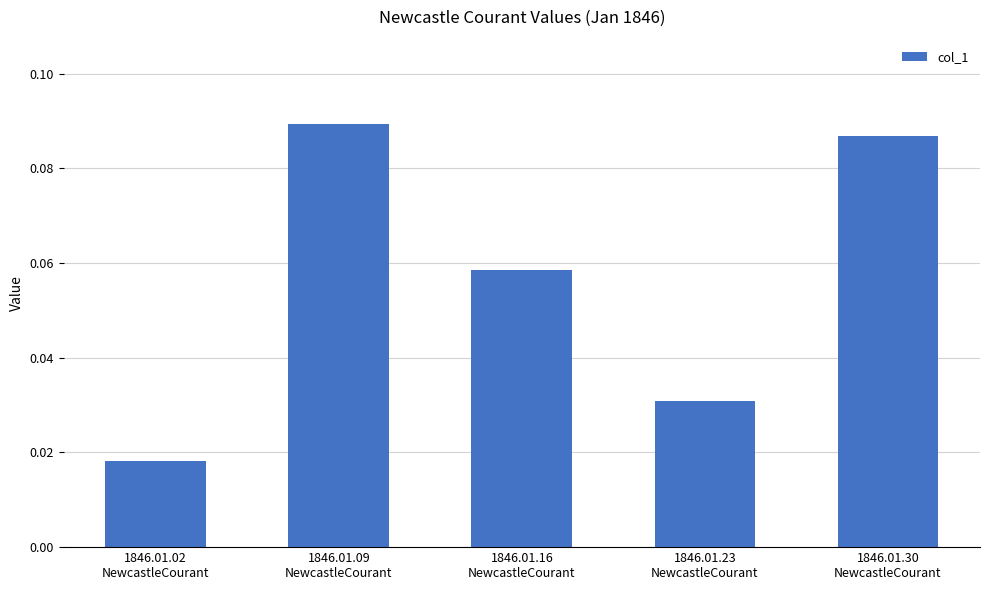

Rank the categories by value from highest to lowest.

1846.01.09
NewcastleCourant, 1846.01.30
NewcastleCourant, 1846.01.16
NewcastleCourant, 1846.01.23
NewcastleCourant, 1846.01.02
NewcastleCourant